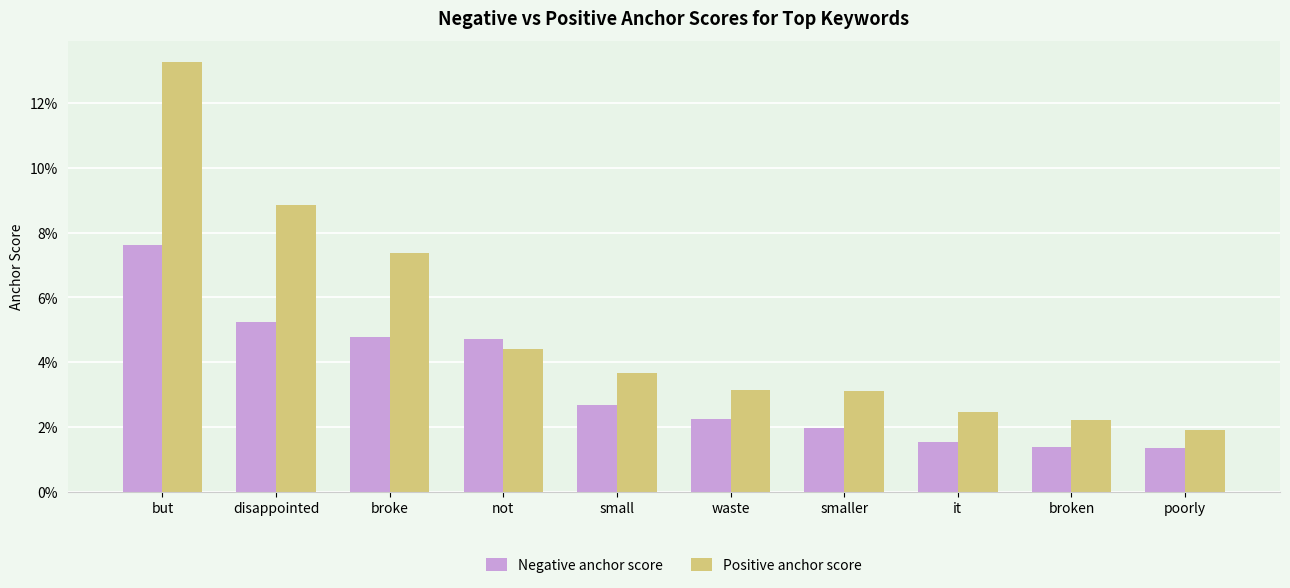

Which series changed the most between but and disappointed?

Positive anchor score